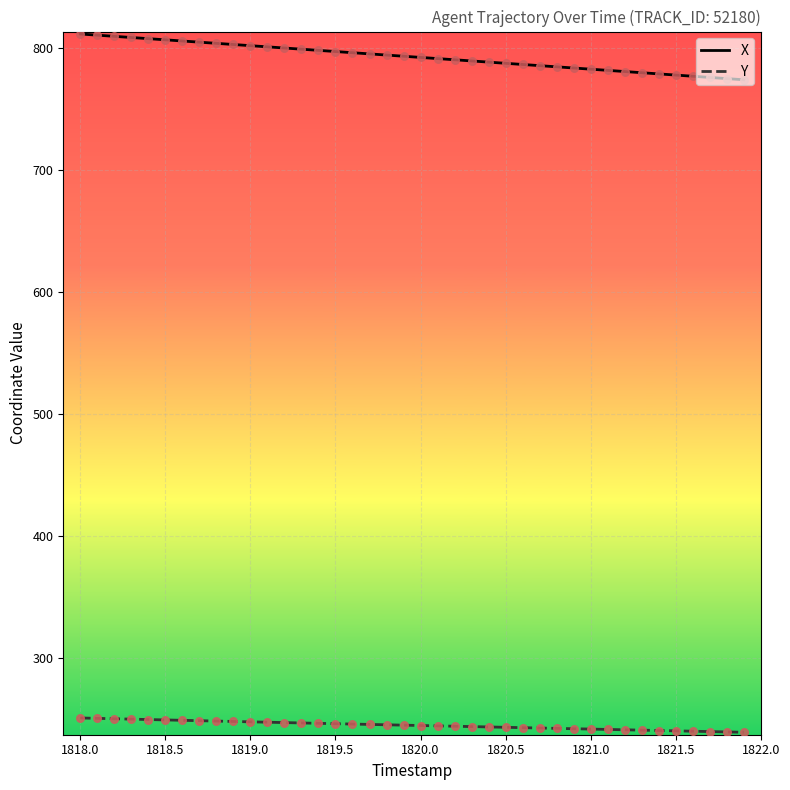

Which series has the largest range (max minus min)?

X